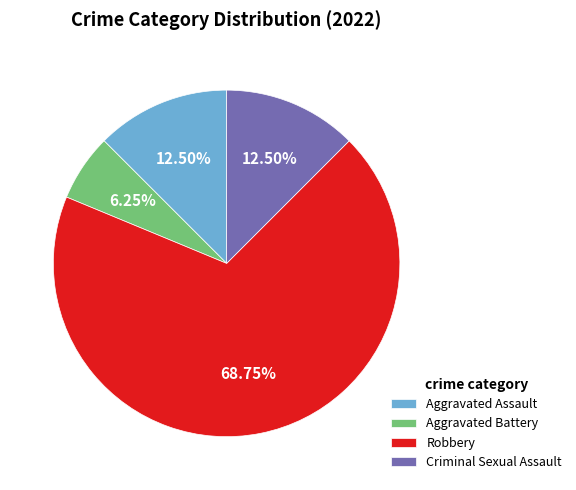

True or false: Aggravated Battery accounts for 6% of the total.

True